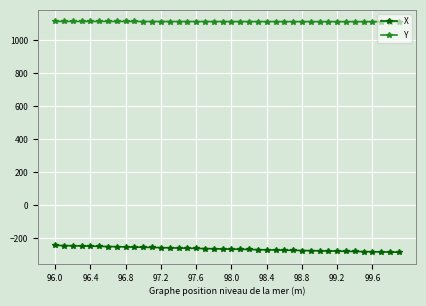

What is the value of the Y point at the 30th from the left?

1111.5